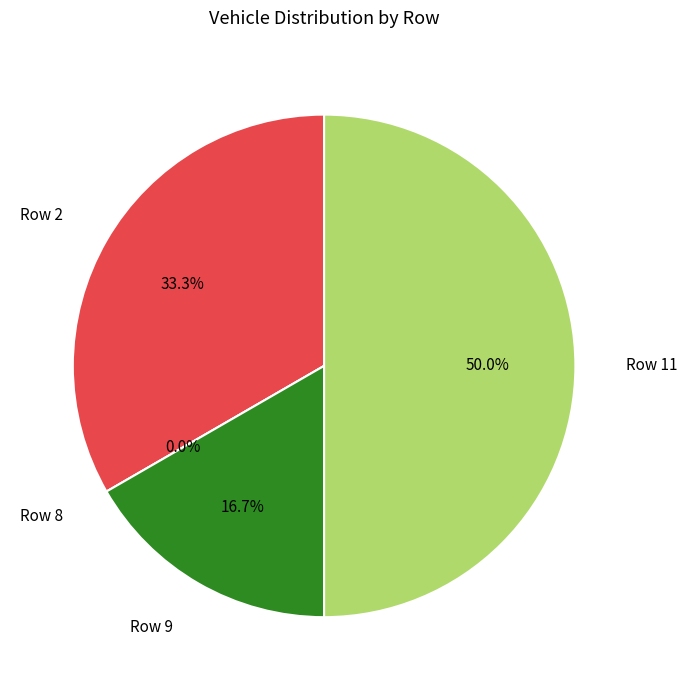

The 9 slice represents 30% of the pie. True or false?

False